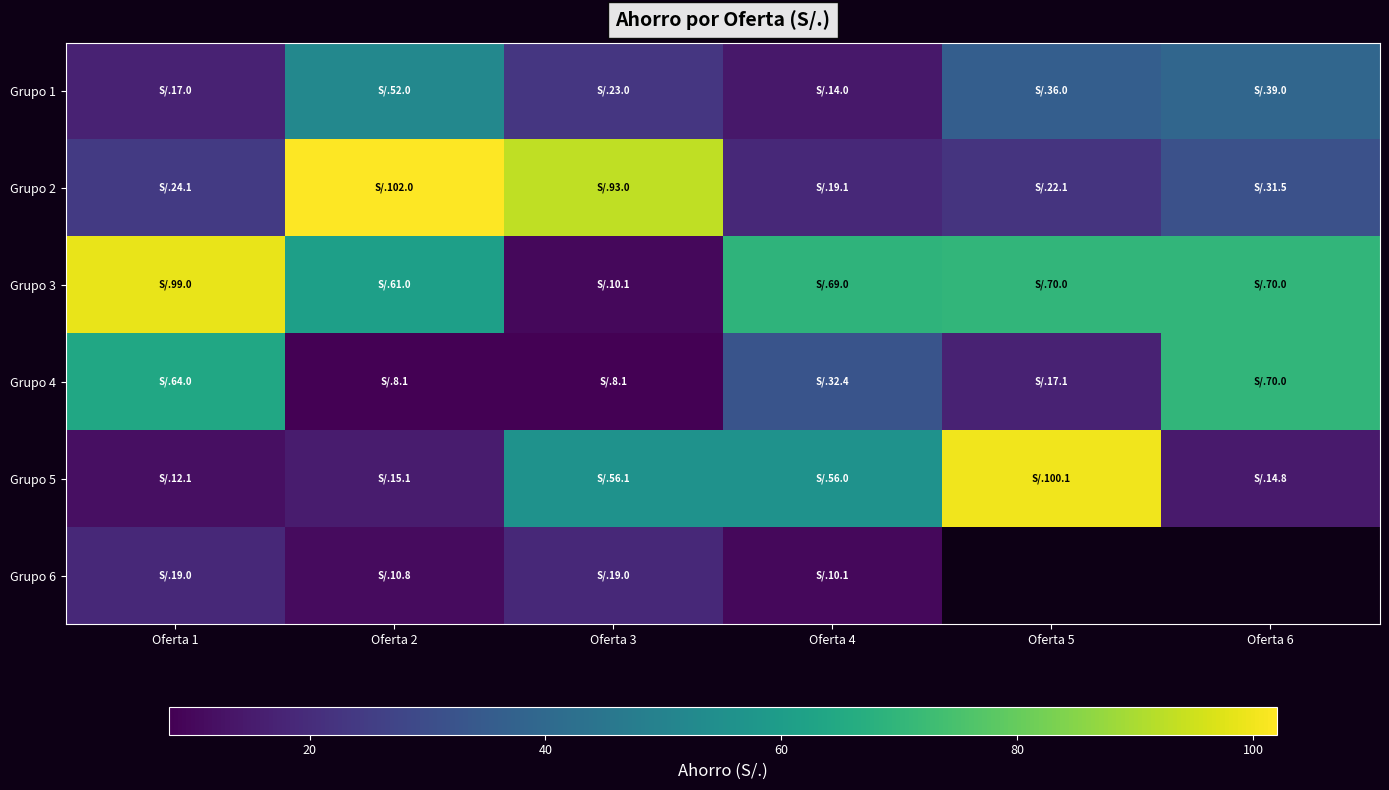

Which series changed the most between Oferta 2 and Oferta 6?

Grupo 2